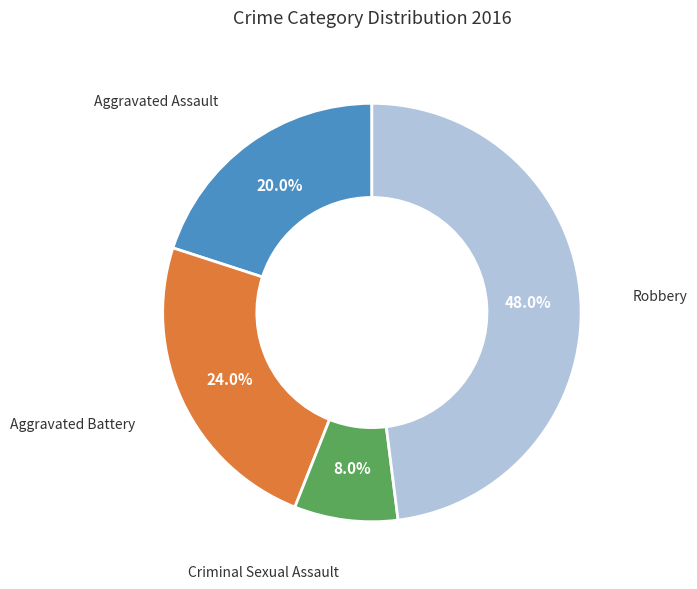

Is there a majority slice in this chart?

No